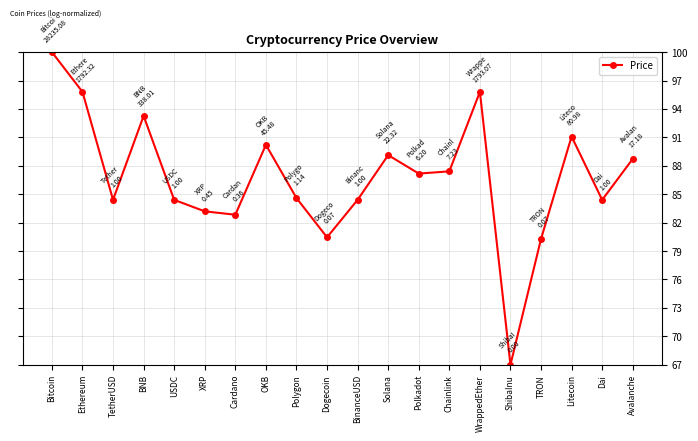

True or false: the data has more than 2 interior local peaks.

True